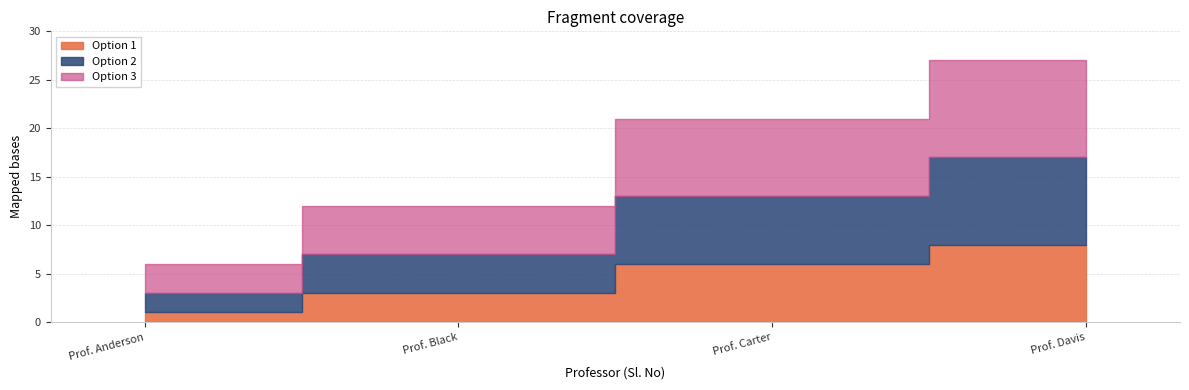

At which category is the sum across all series the highest?

Prof. Davis